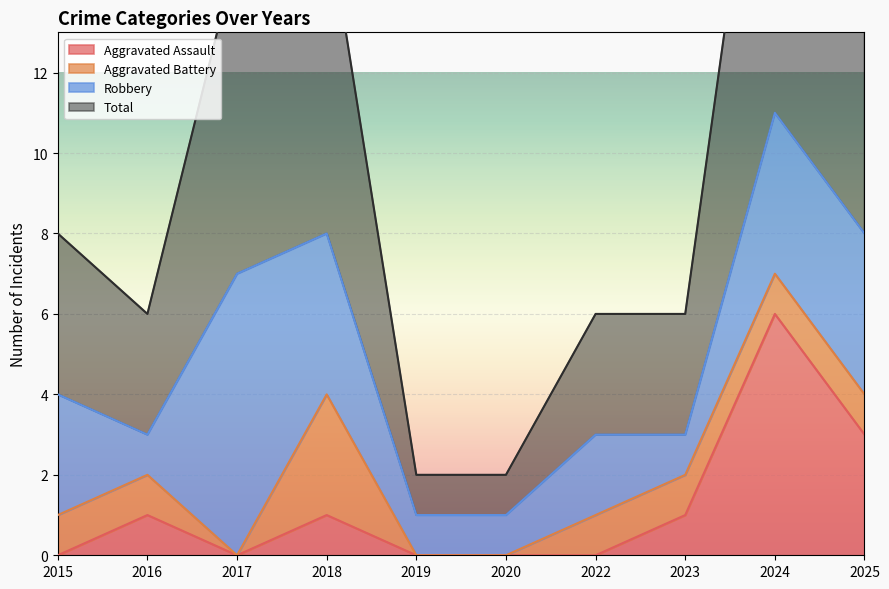

The Aggravated Assault series shows 1 at 2018. True or false?

True